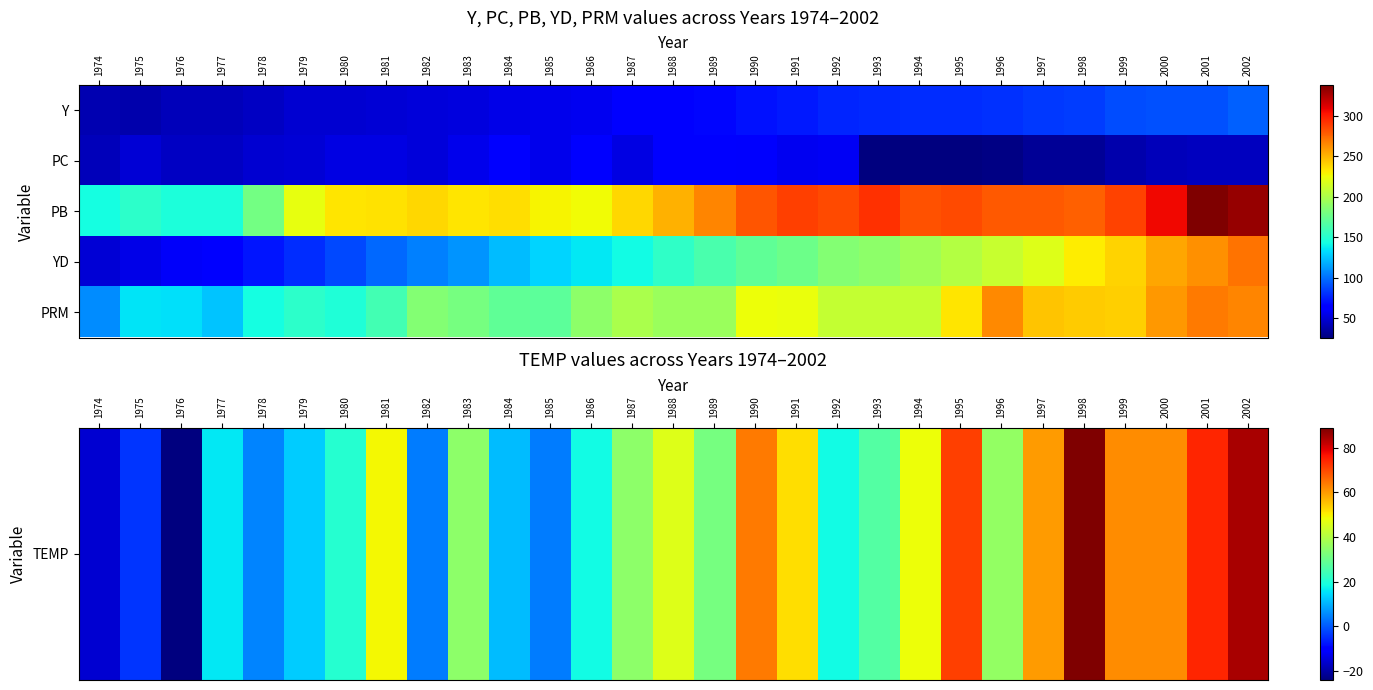

What is the smallest value displayed?

-24.0